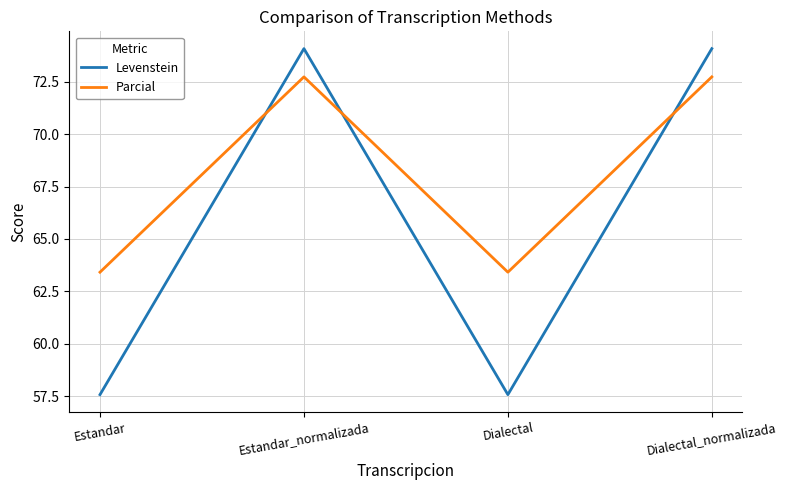

Rank the series by their maximum value, from highest to lowest.

Levenstein, Parcial